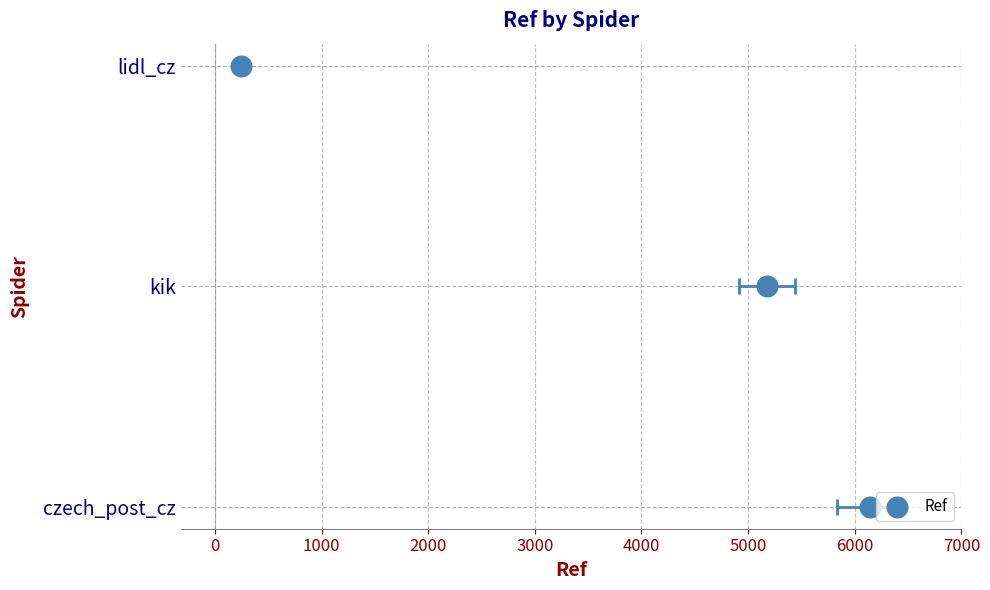

Approximately how many times larger is the value at 2000 compared to 1000?

2.0